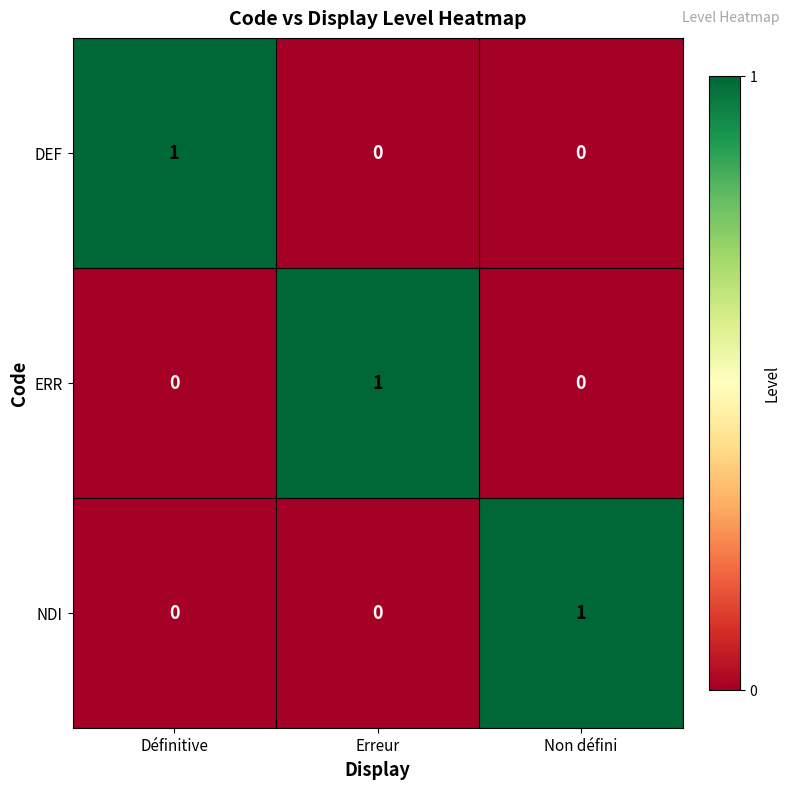

How many values in the DEF series exceed 0?

1